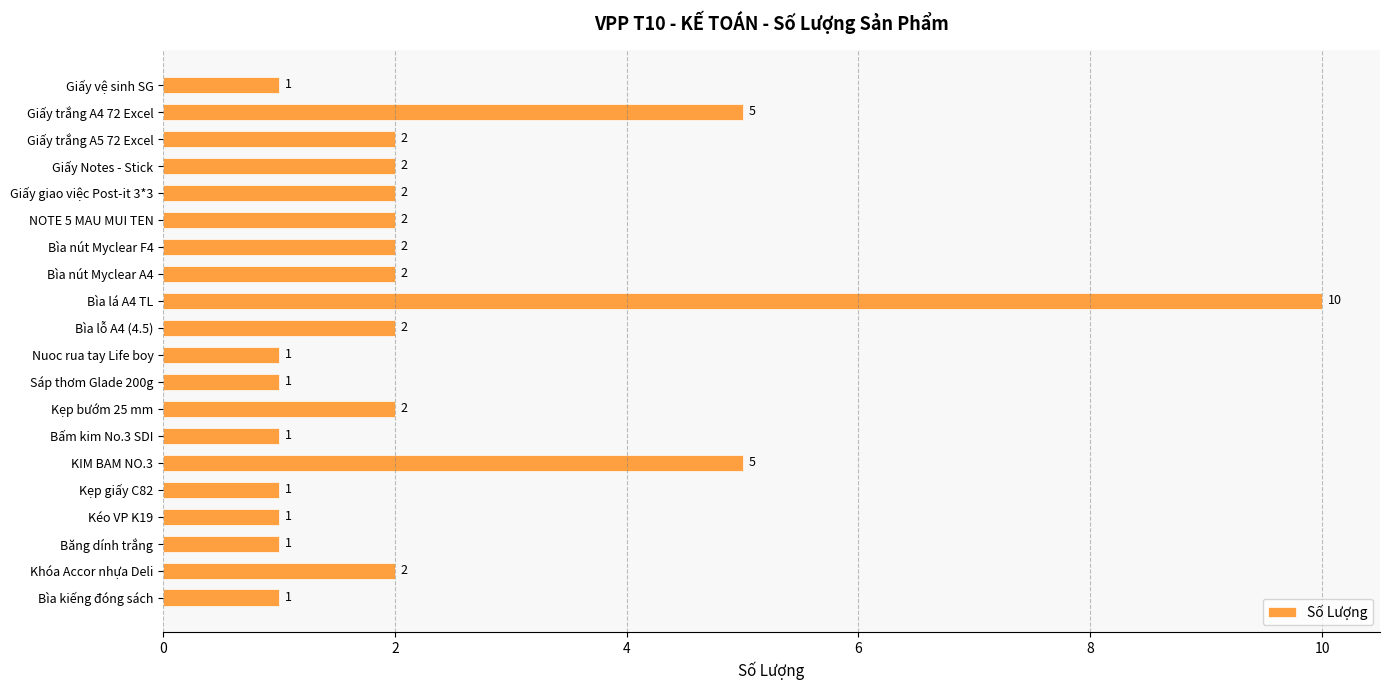

Are the bars horizontal?

Yes